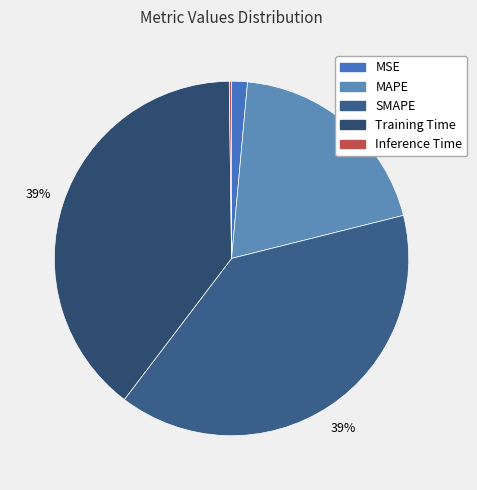

What percentage do SMAPE and Inference Time together represent?

39.5%